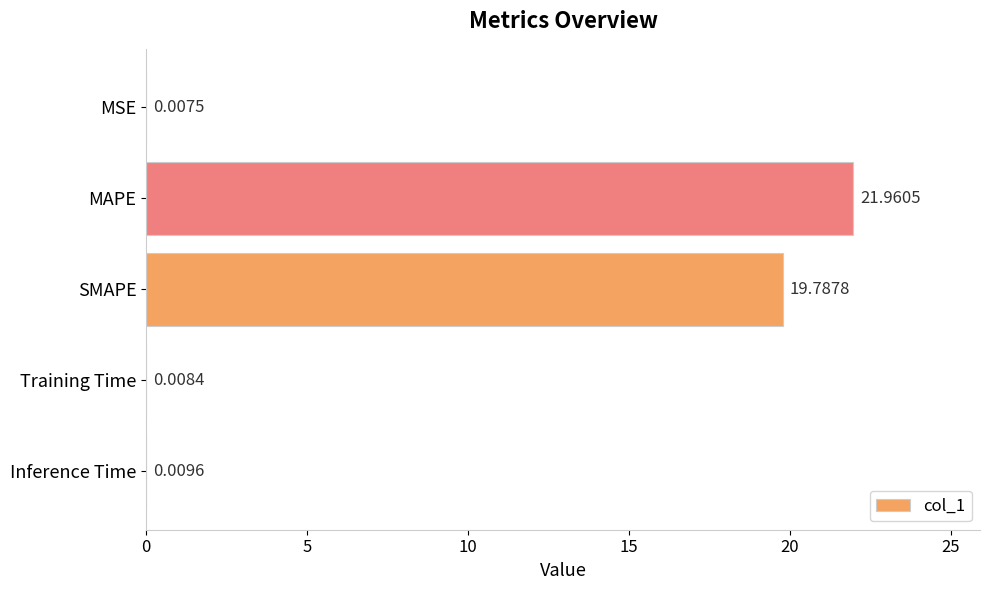

What is the change in value from MAPE to Training Time?

-22.0